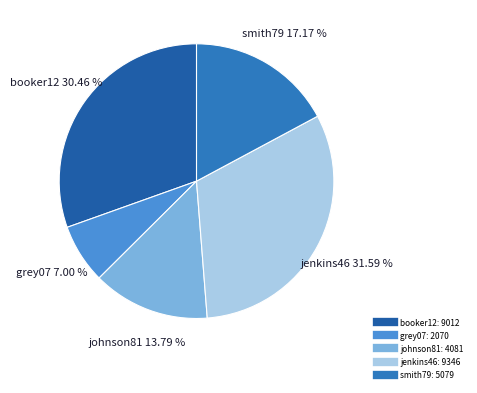

True or false: jenkins46 accounts for 32% of the total.

True